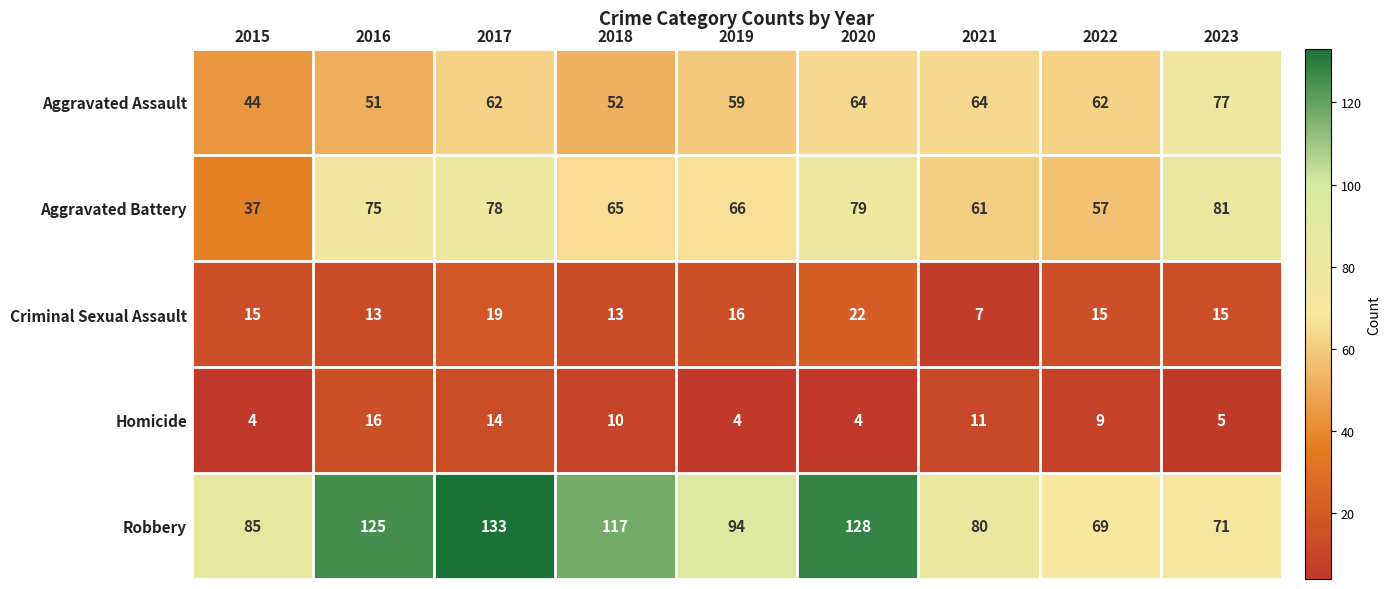

Count the number of categories in the chart.

9